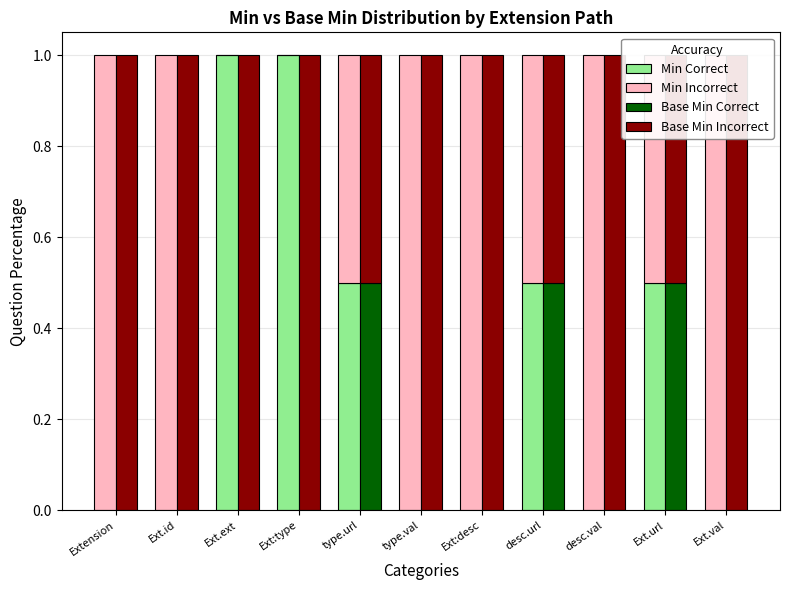

How many Base Min Incorrect values are between 0 and 1?

11